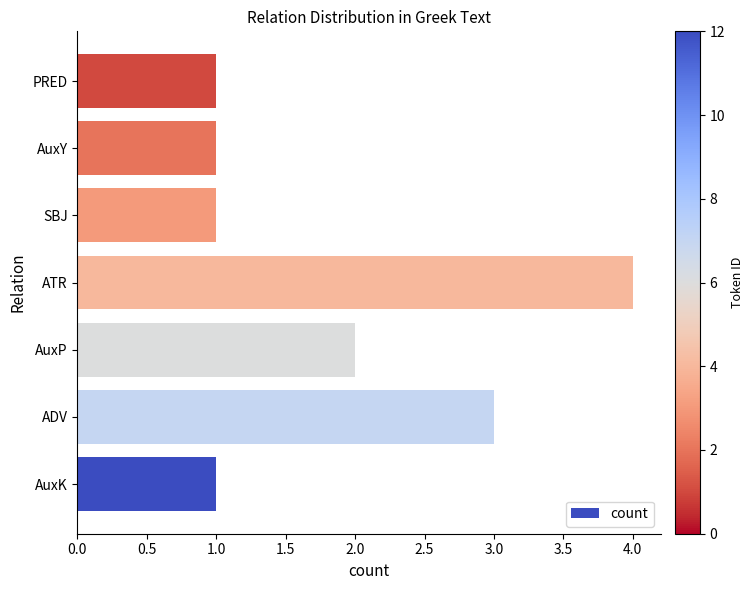

Reading bottom to top, what are all the values shown in this chart?

AuxK=1	ADV=3	AuxP=2	ATR=4	SBJ=1	AuxY=1	PRED=1